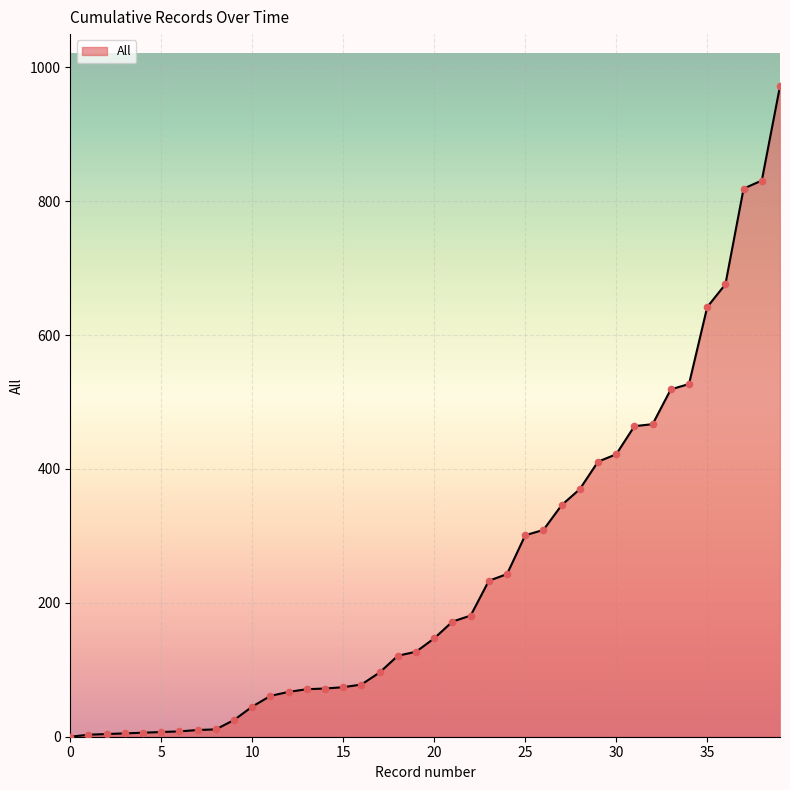

What is the maximum value shown in the chart?

972